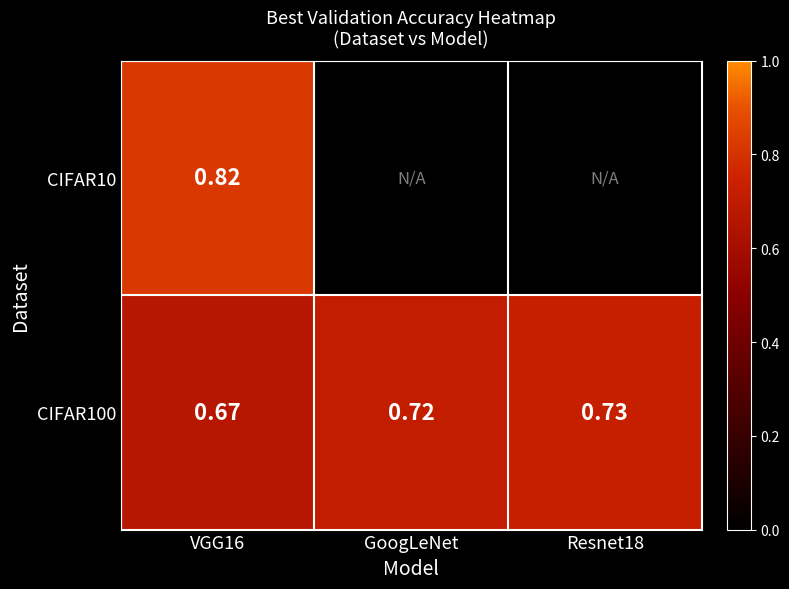

Which category has the lowest value across all series?

VGG16